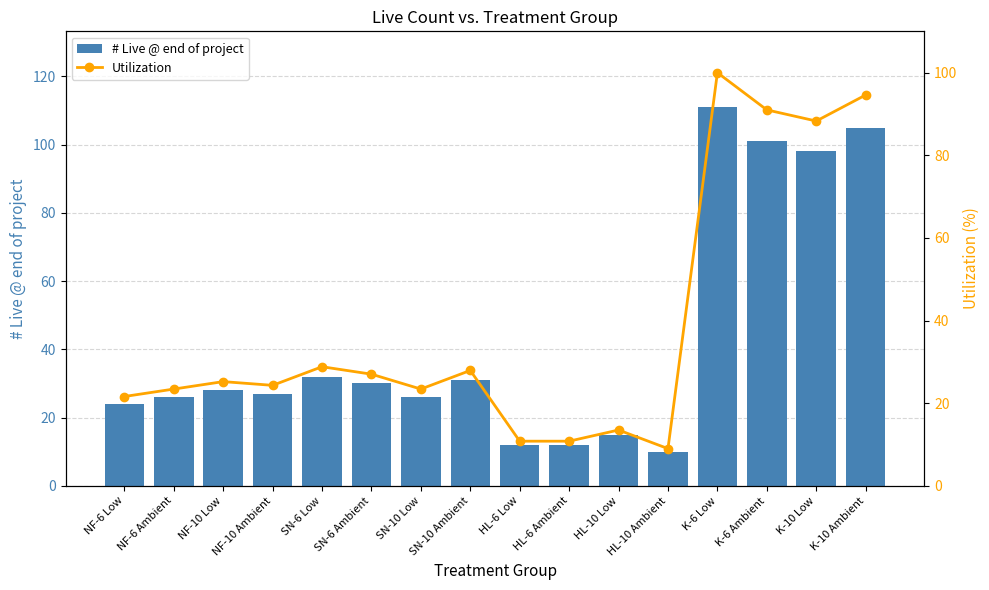

What value does the # Live @ end of project series have at HL-6 Ambient?

12